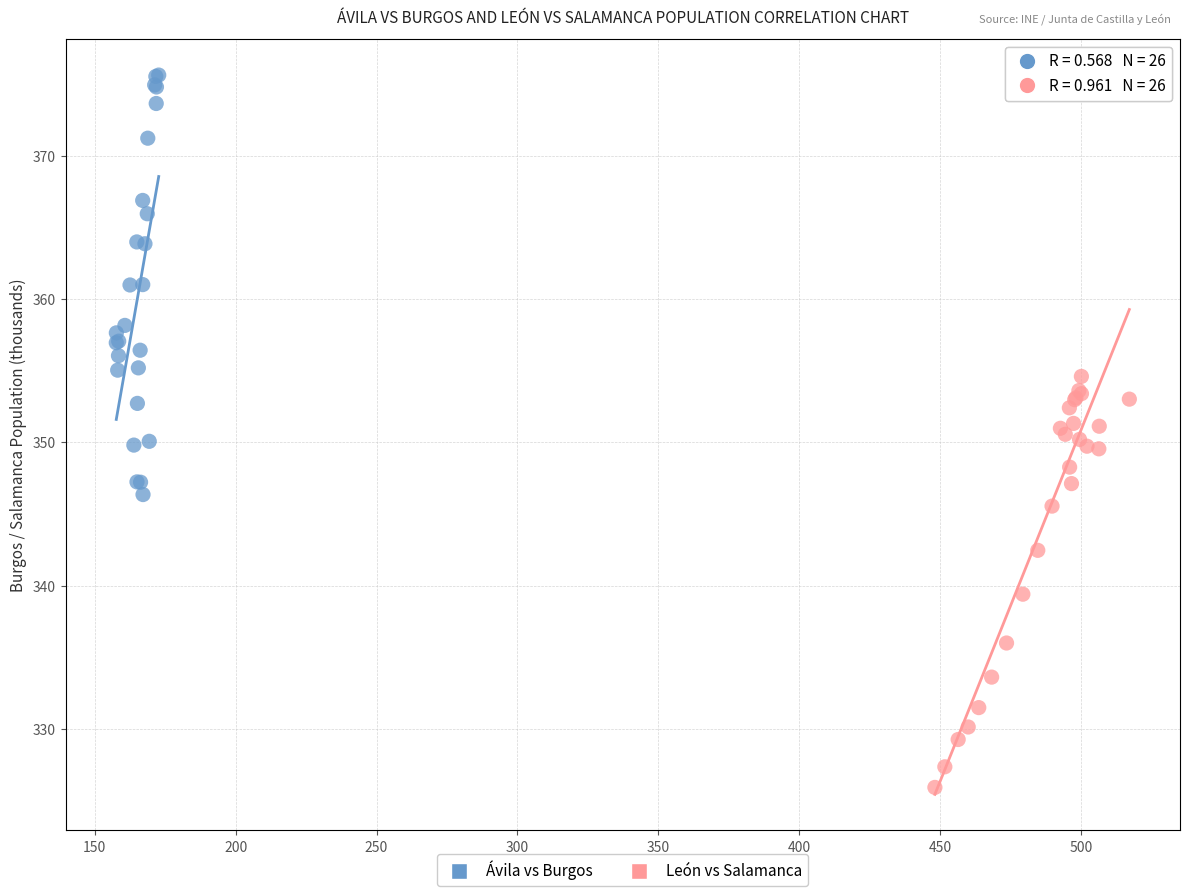

Which series contains the lowest Y value?

León vs Salamanca